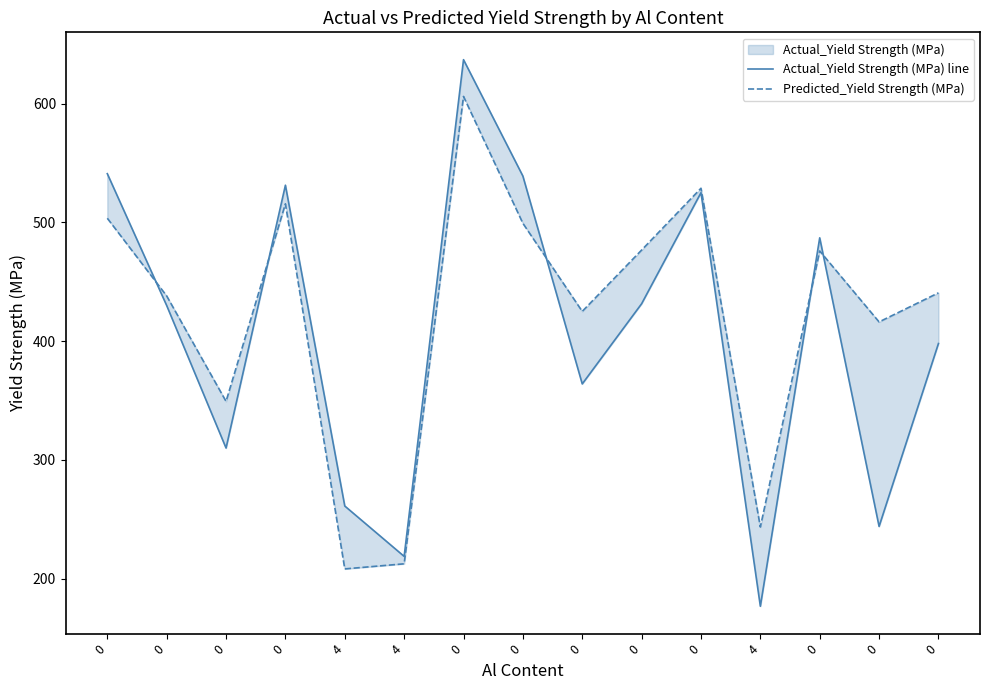

True or false: Predicted_Yield Strength (MPa) has a value of 96.5 at 0.

False